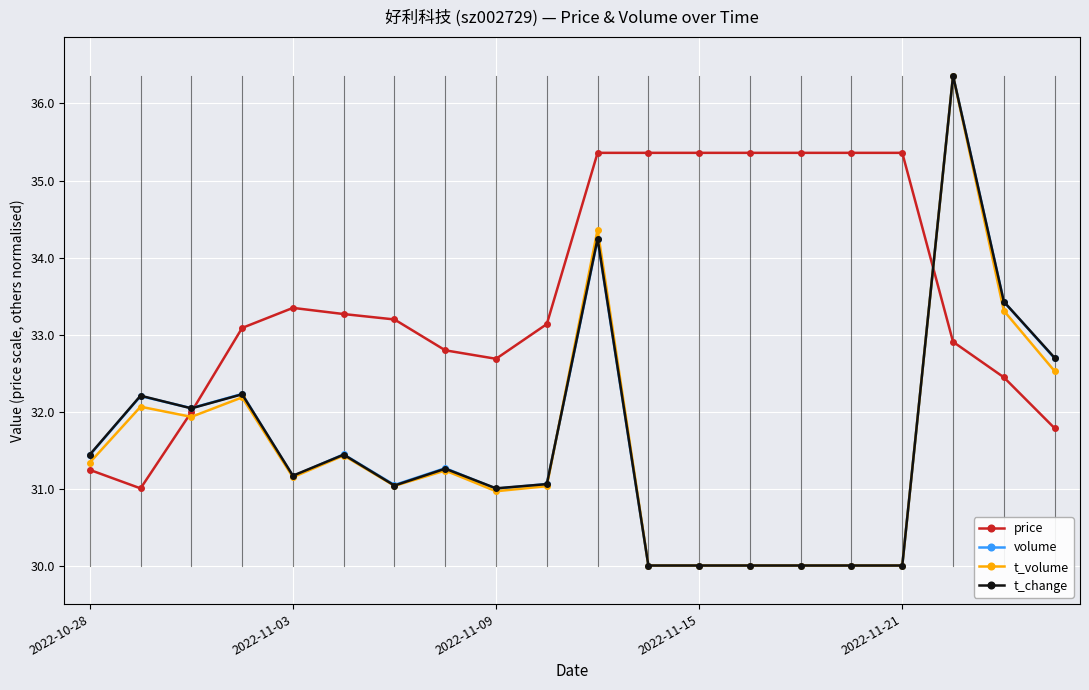

What is the value of the t_change point at the 5th from the left?

31.2